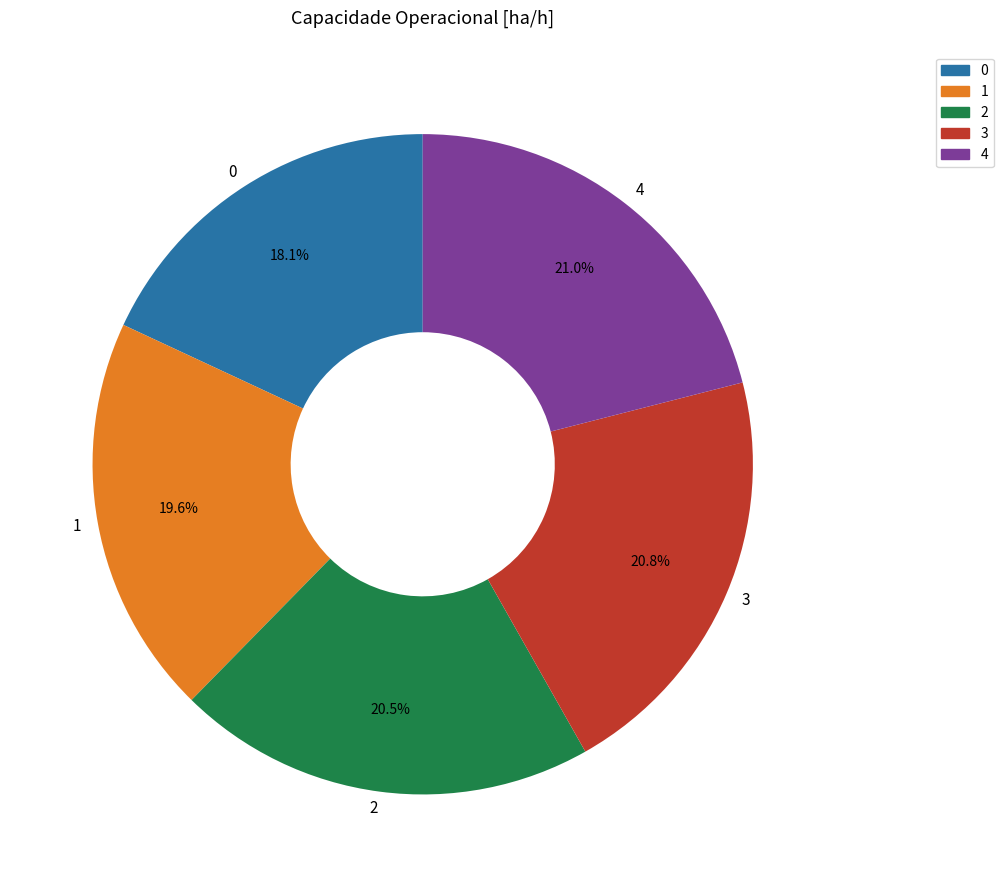

Is it true that 3 is 21% of the pie?

True